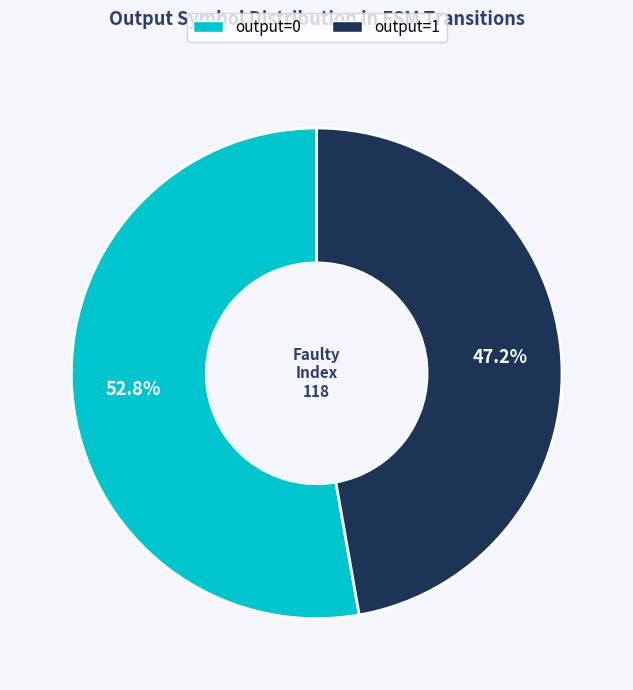

Is there any slice that represents more than half of the pie?

Yes